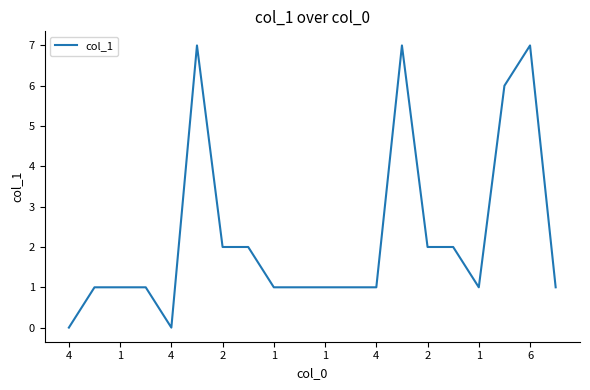

How many distinct data groups are displayed?

1